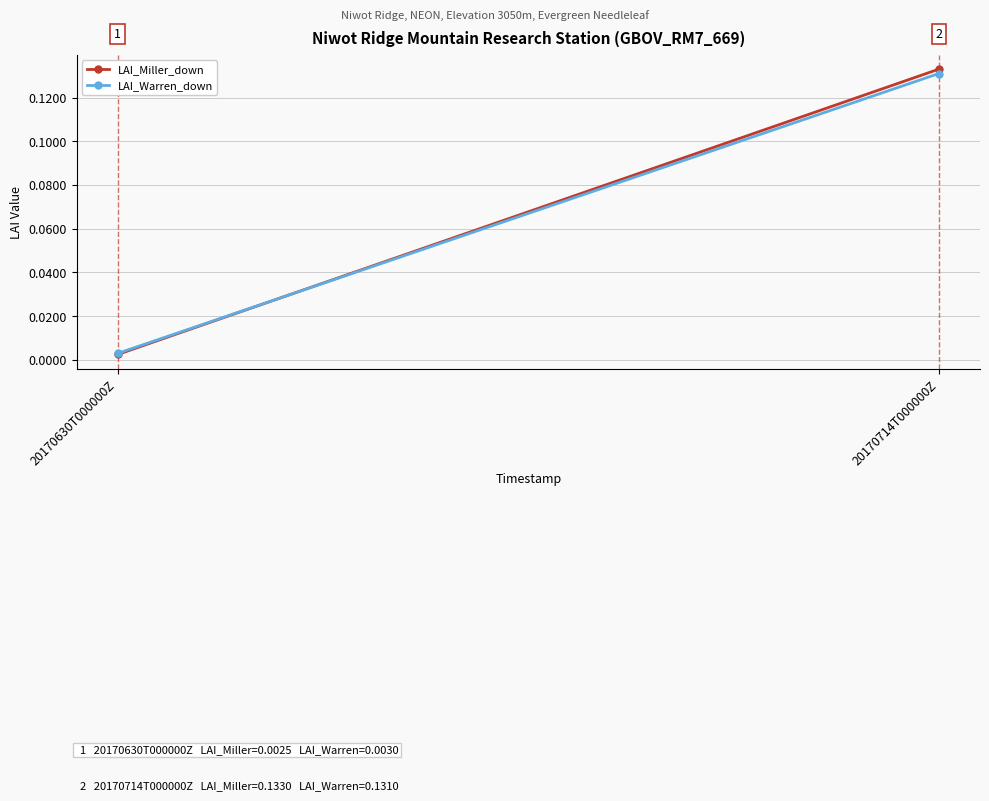

At 20170630T000000Z, list the series in order from smallest to largest.

LAI_Miller_down, LAI_Warren_down